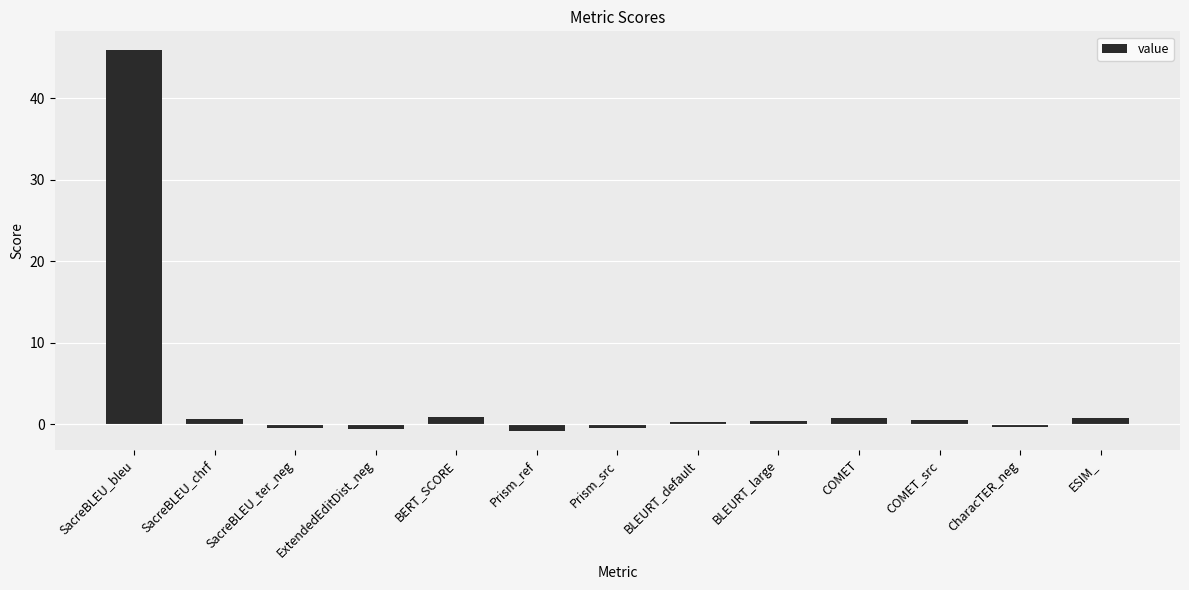

What is the sum of all values?

47.9